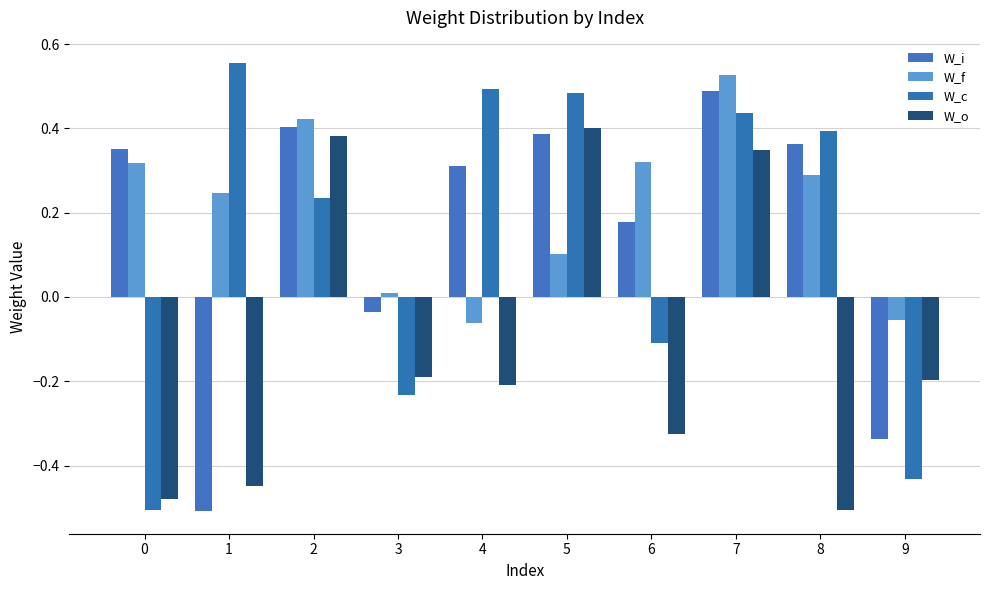

Which series has the largest total across all categories?

W_f